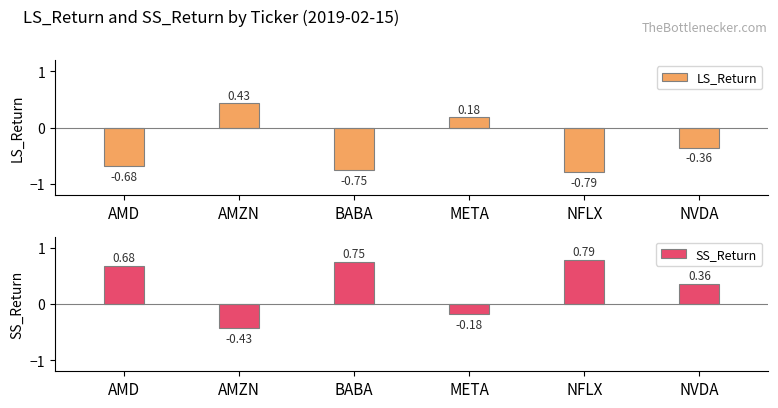

At which label does SS_Return reach its minimum?

AMZN